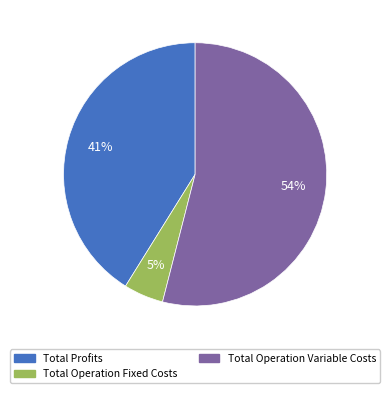

To the nearest percent, what is the difference between the largest and smallest slice percentages?

49%